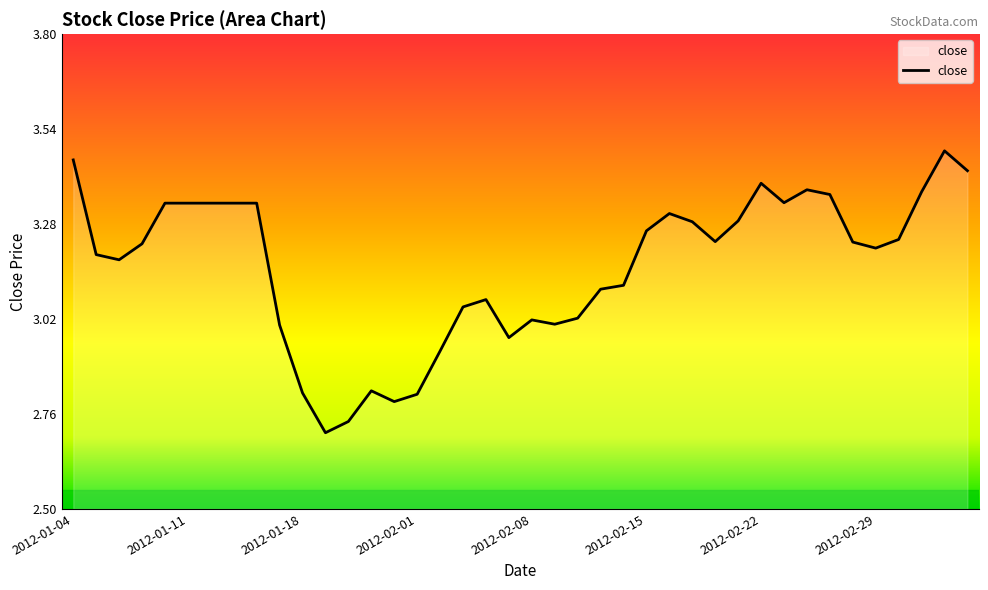

What is the difference between the maximum and minimum values?

0.8